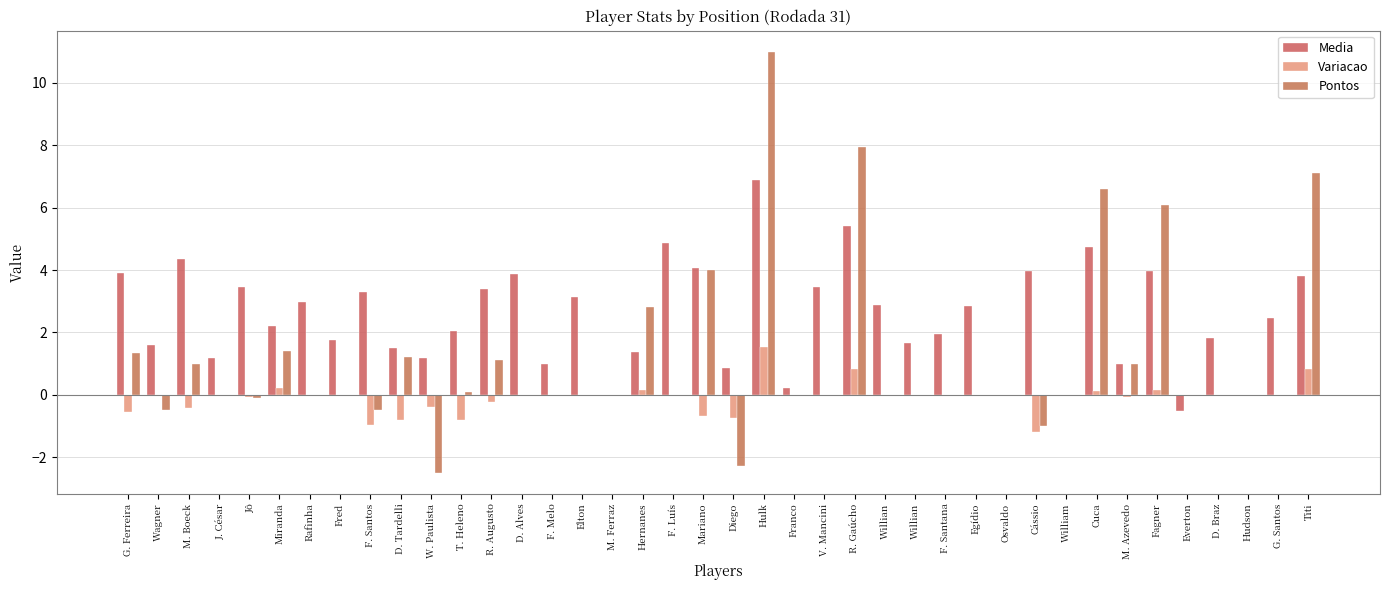

Are the bars grouped side by side (vs. stacked)?

Yes